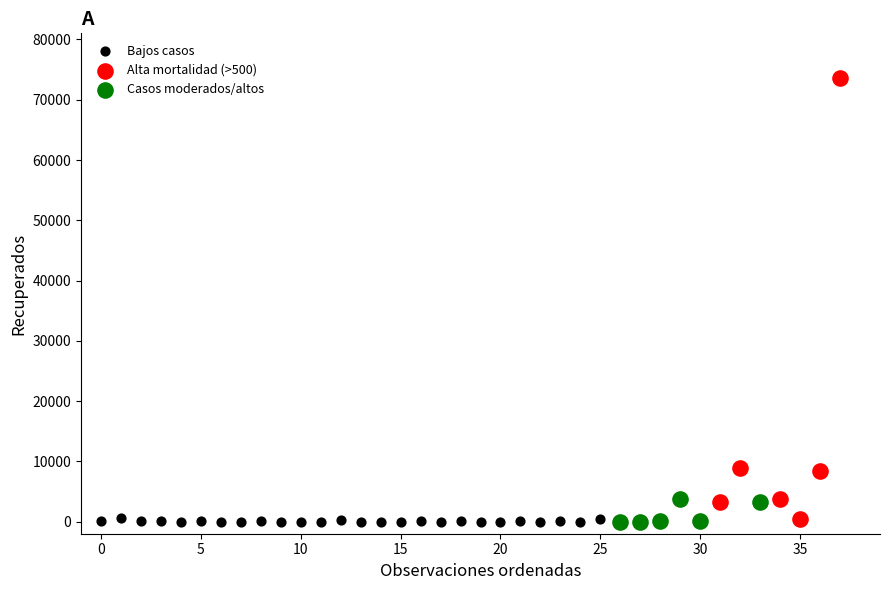

Which series has the widest spread of Y values?

Alta mortalidad (>500)